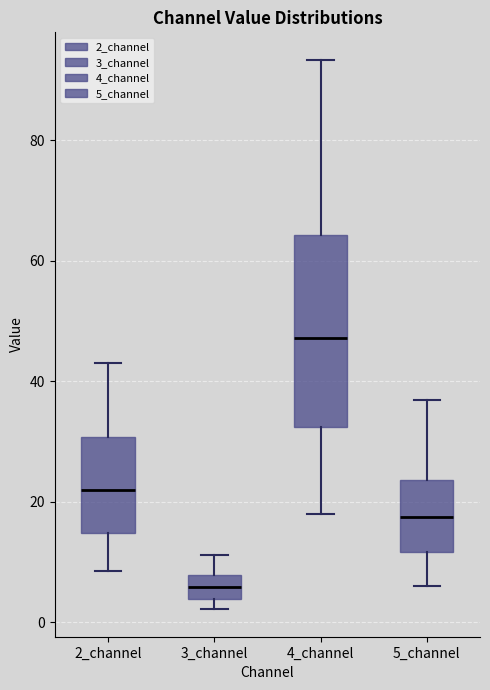

Where does the median line of the box for 4_channel sit on the y-axis? The values are not printed on the chart, so give them approximately, as read against the axis.

48